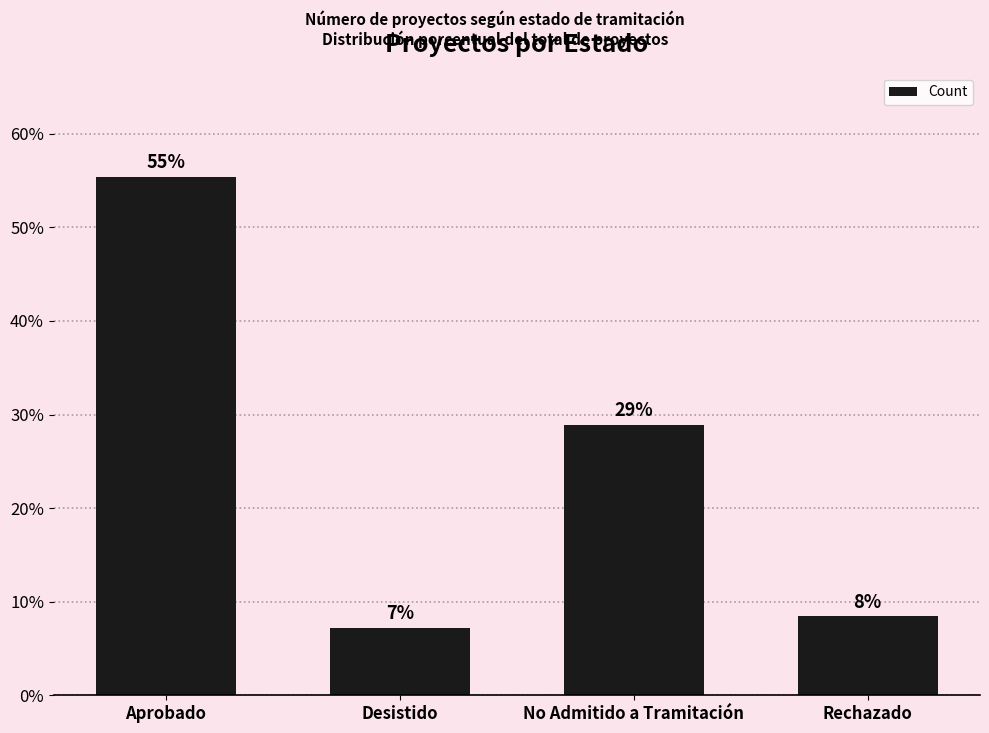

How many bars are there in total?

4